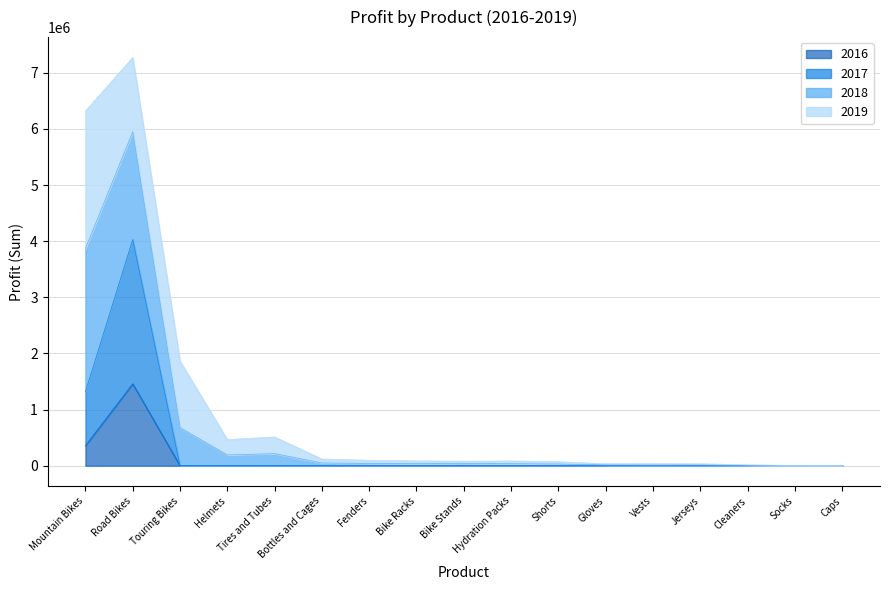

Does the chart have visible grid lines?

Yes